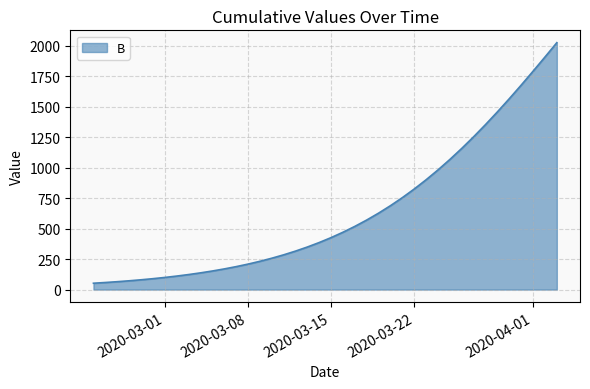

What is the maximum value shown in the chart?

2024.3